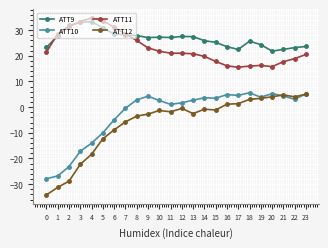

Count the number of data series in this chart.

4